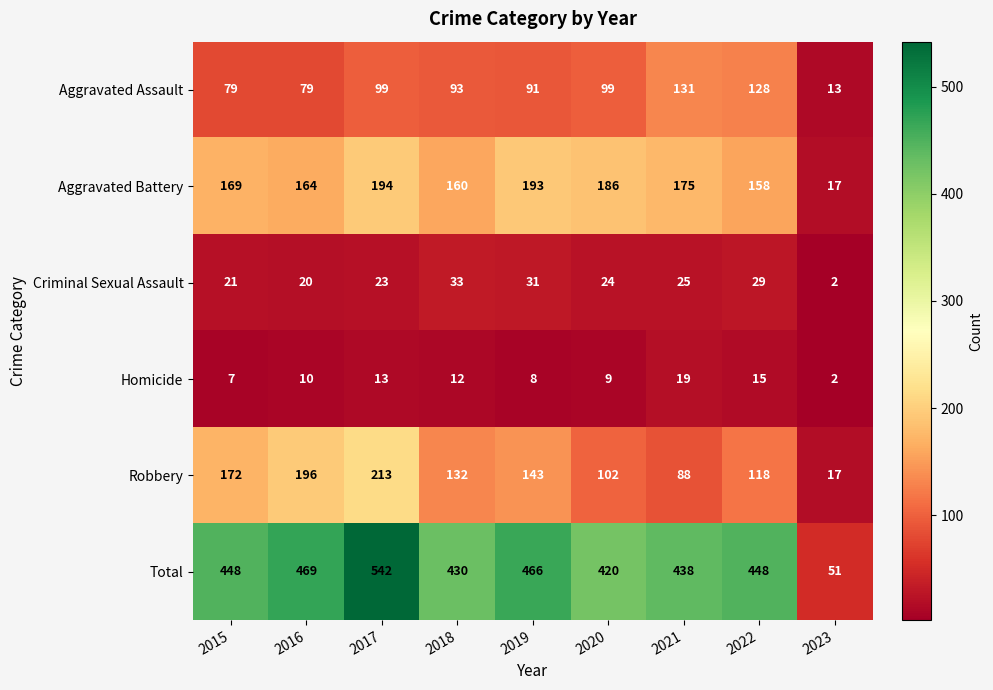

Which series has the largest range (max minus min)?

Total